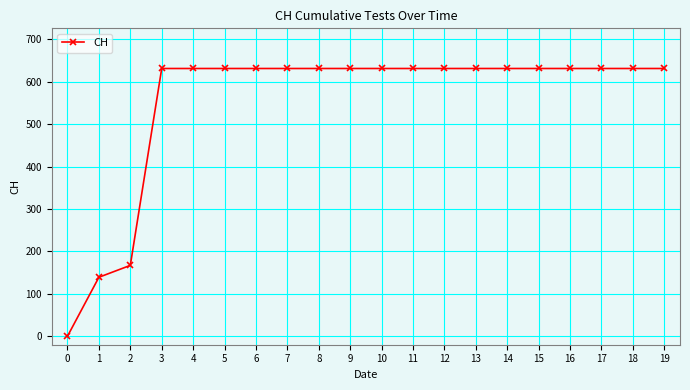

Is this an area chart (filled region under the line)?

No